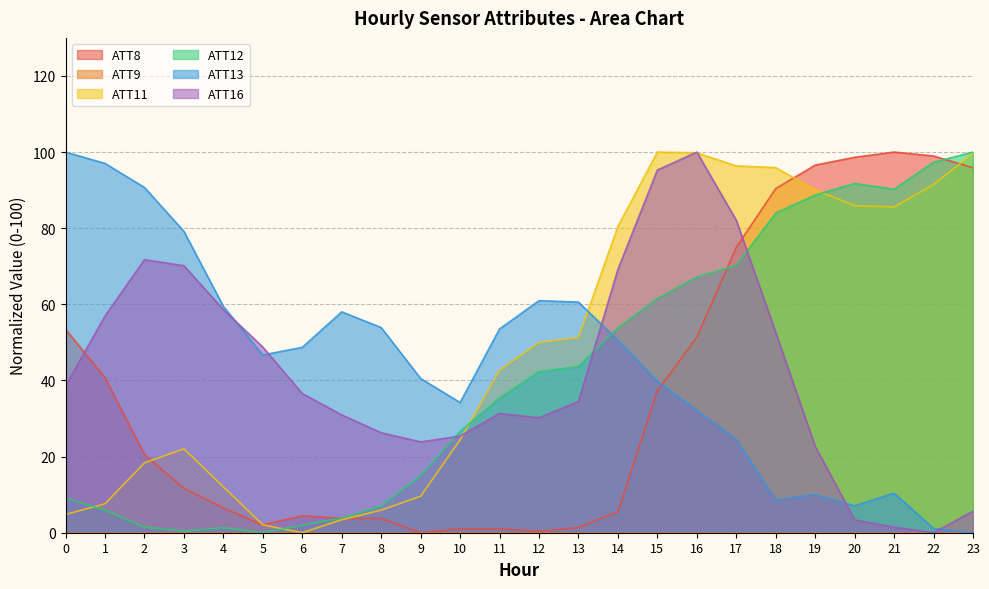

True or false: ATT11 has a value of -63.8 at 6.

False